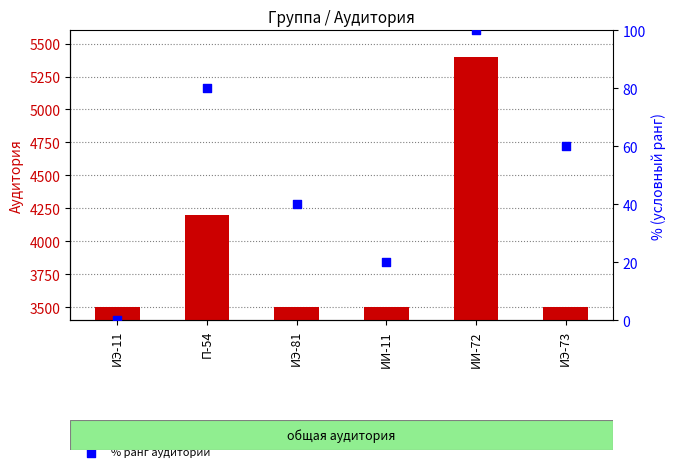

What is the total value across all series at ИЭ-11?

3500